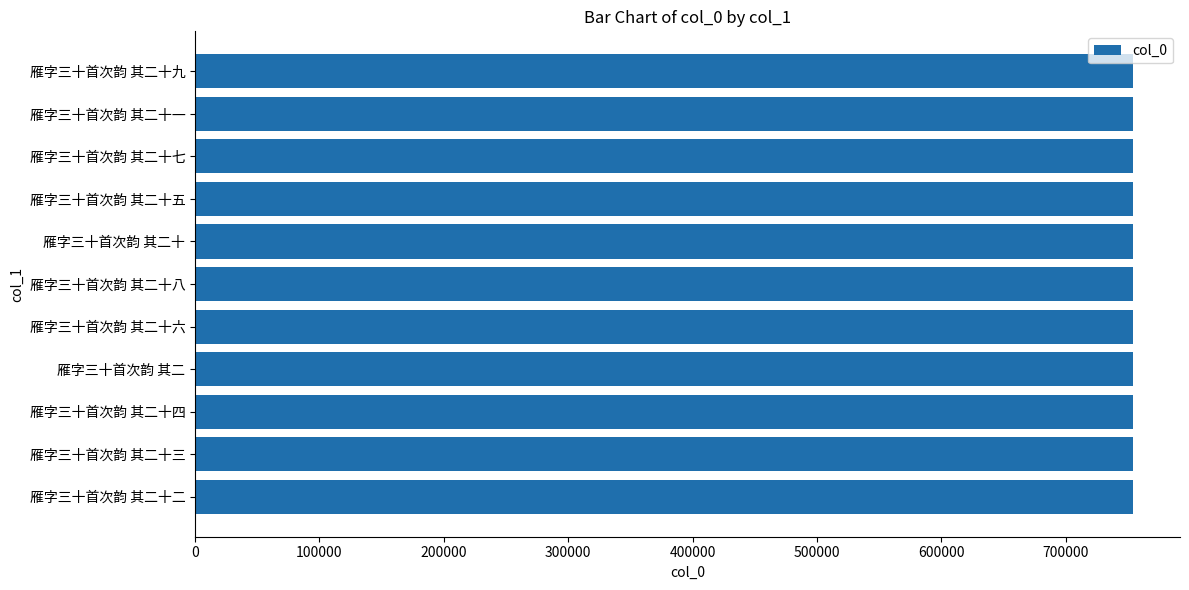

What is the value of the 2nd bar from the top?

754251